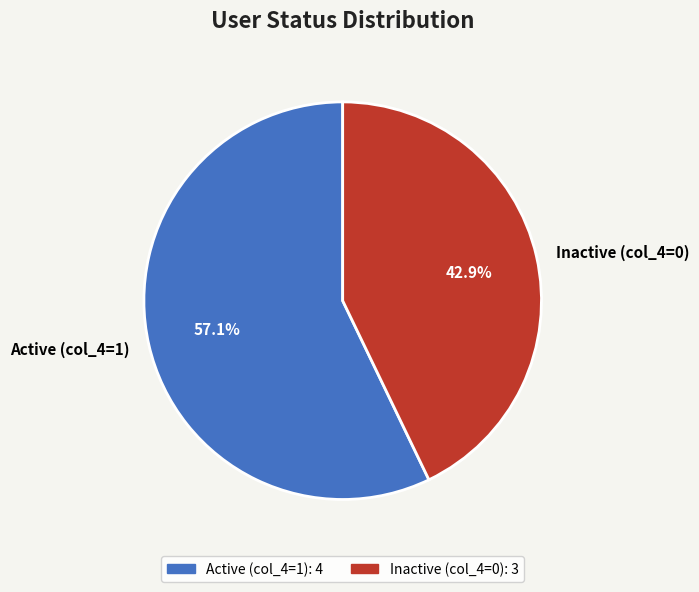

Which category has the smallest portion of the pie?

Inactive (col_4=0)